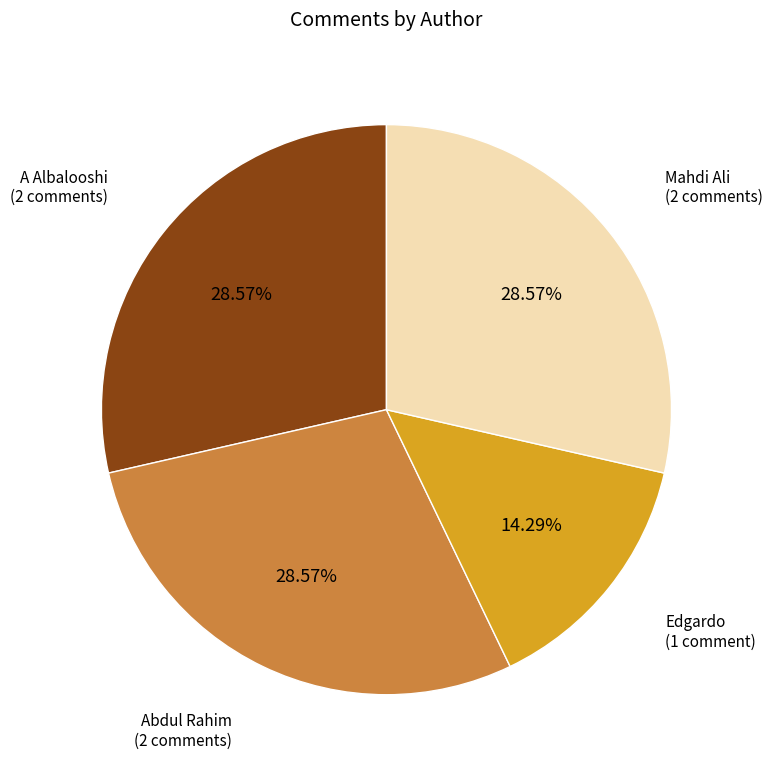

Is there a majority slice in this chart?

No